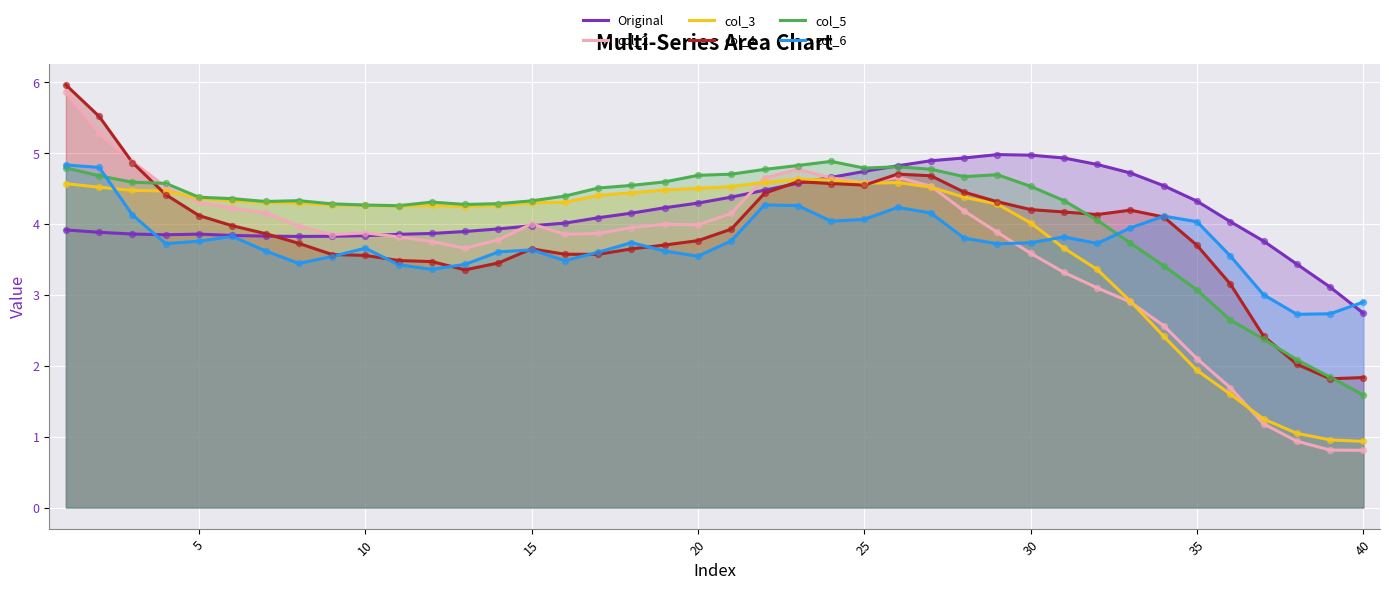

Which series reaches the maximum Y coordinate?

col_4